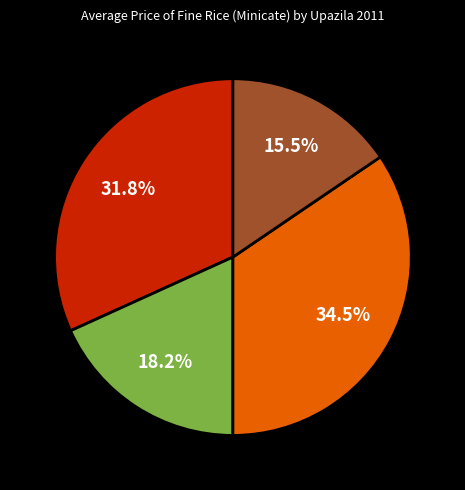

Is there a majority slice in this chart?

No